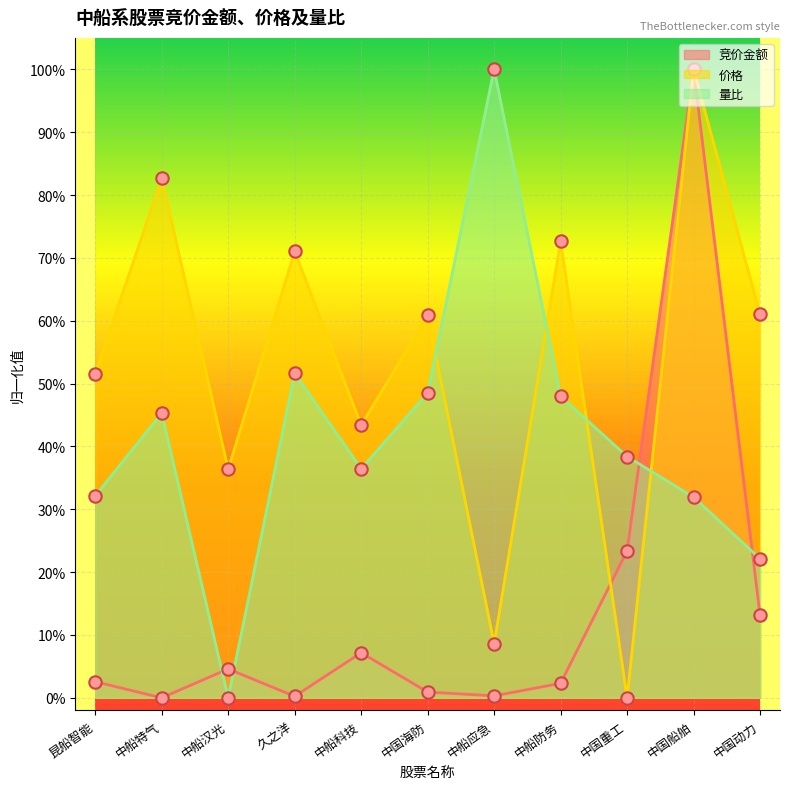

Which series reaches the minimum Y coordinate?

竞价金额